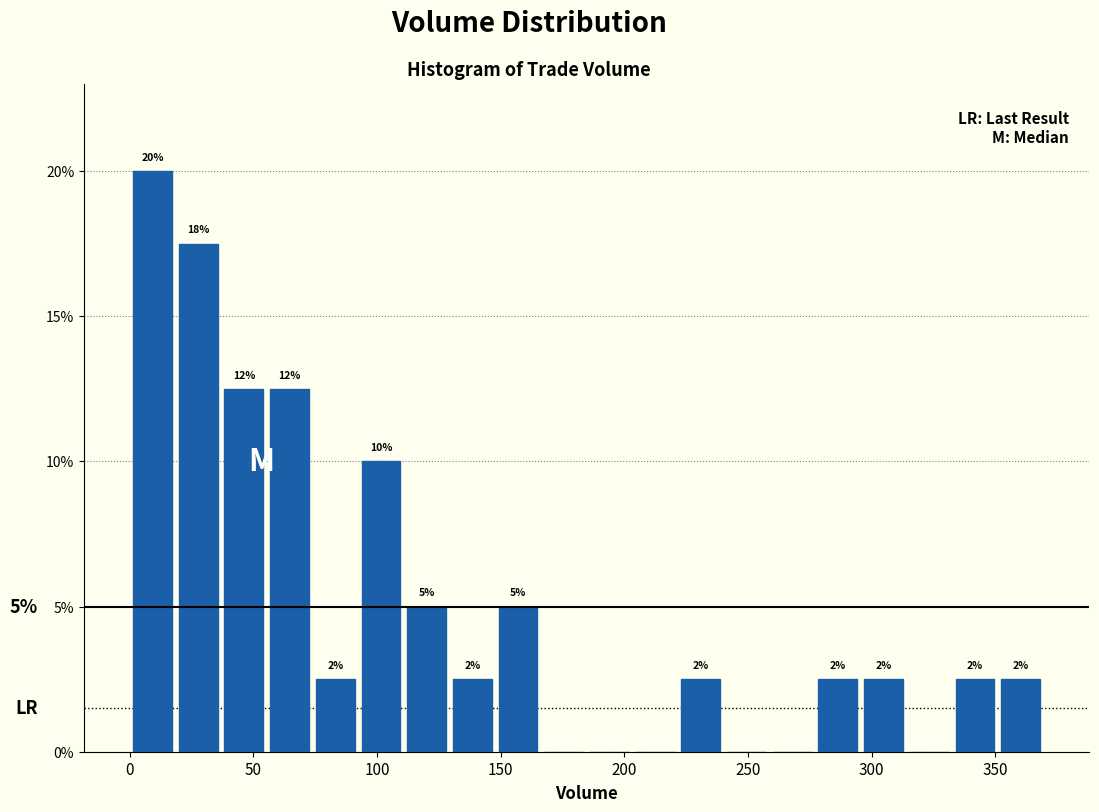

Around what value on the x-axis is the tallest bar? Give the approximate position of its centre, as read against the axis.

10